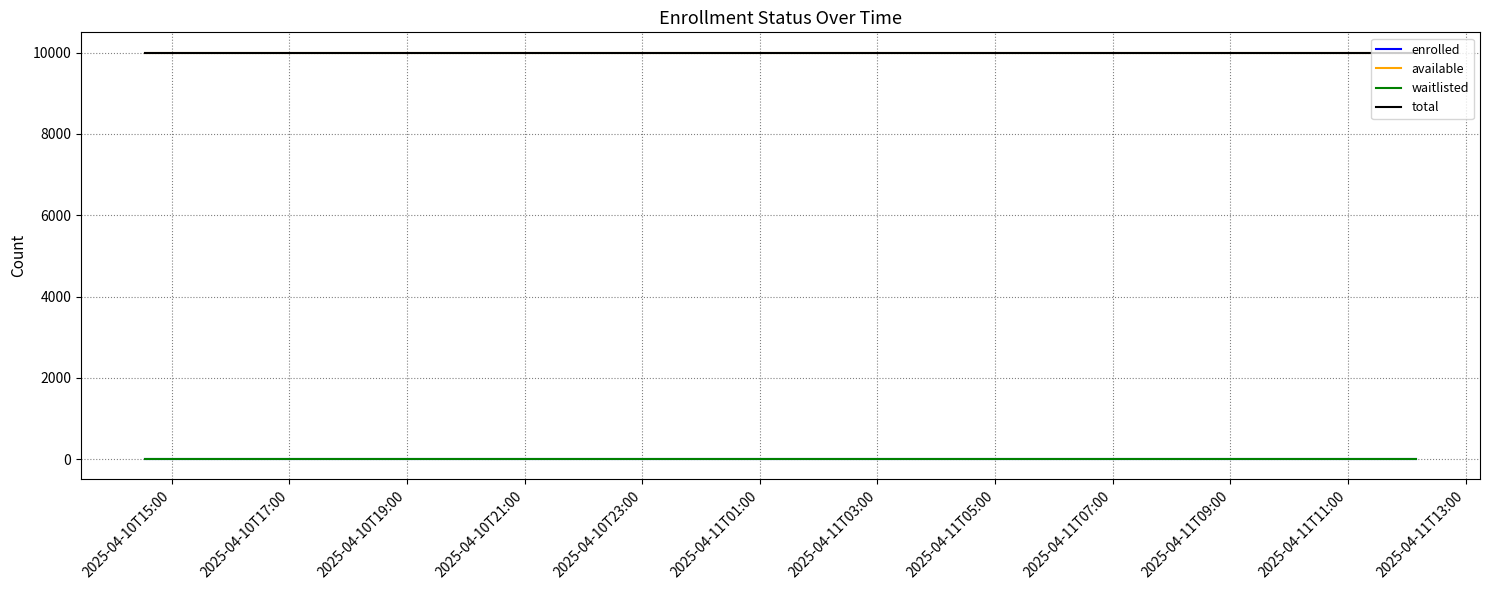

Is this an area chart (filled region under the line)?

No